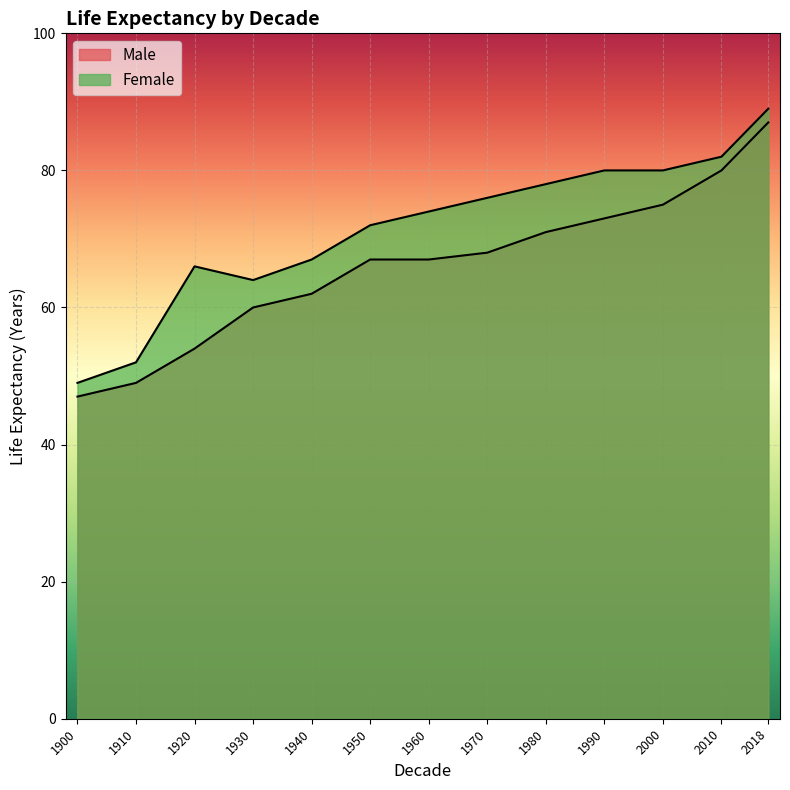

True or false: Female has a value of 74 at 1960.

True